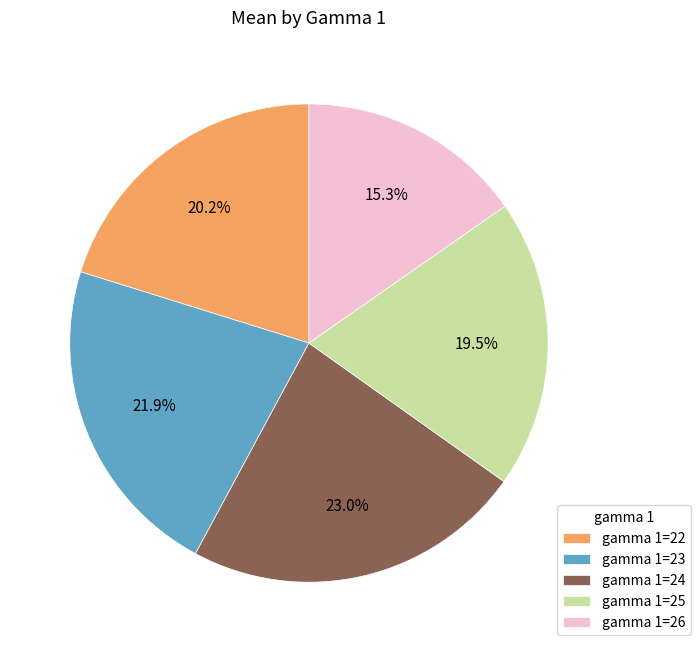

What percentage do gamma 1=26 and gamma 1=25 together represent?

34.8%